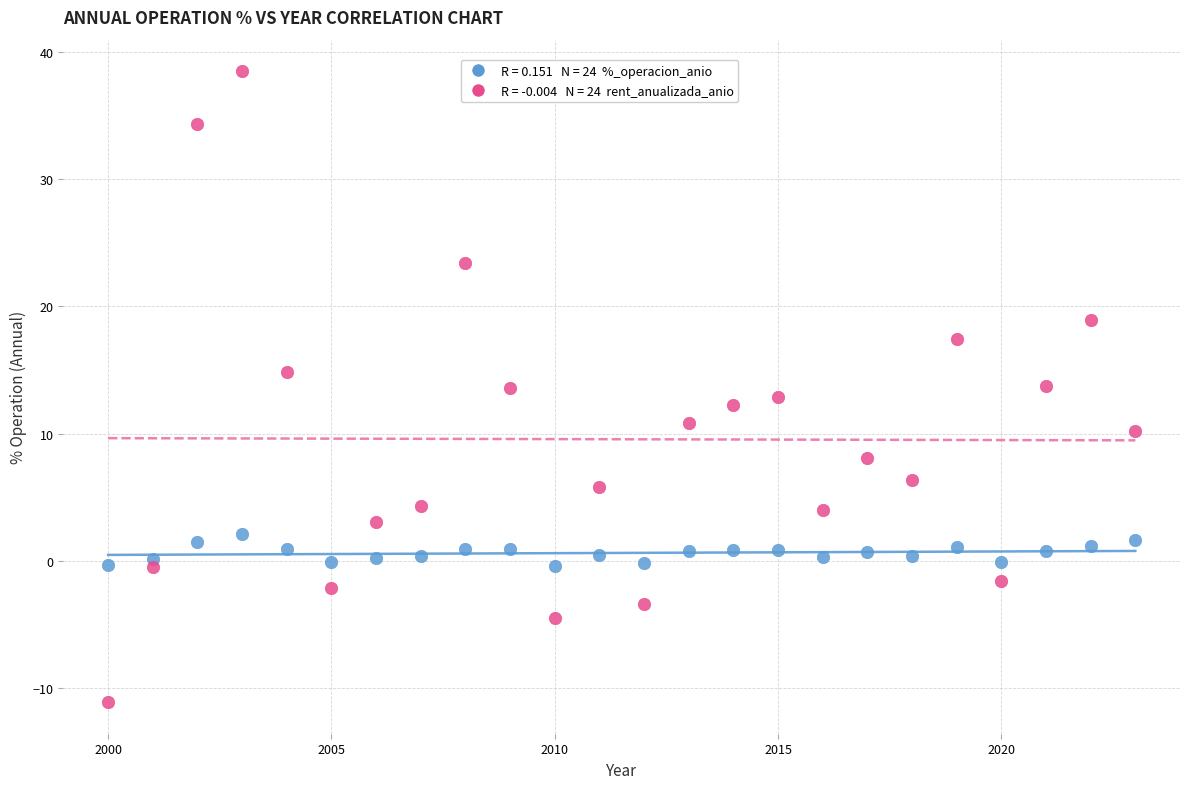

Across all data points, what is the range of X values (max minus min)?

23.0